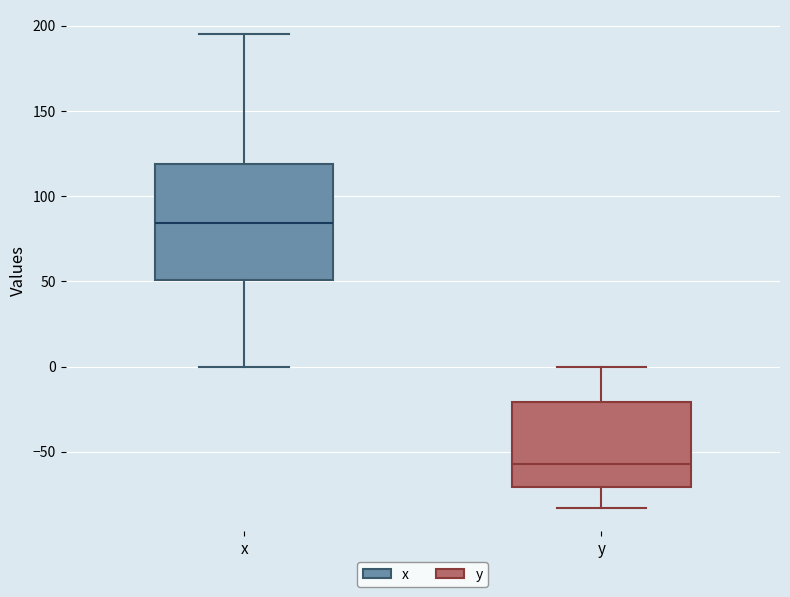

Where is the upper edge of the box for y on the y-axis? The values are not printed on the chart, so give them approximately, as read against the axis.

-20